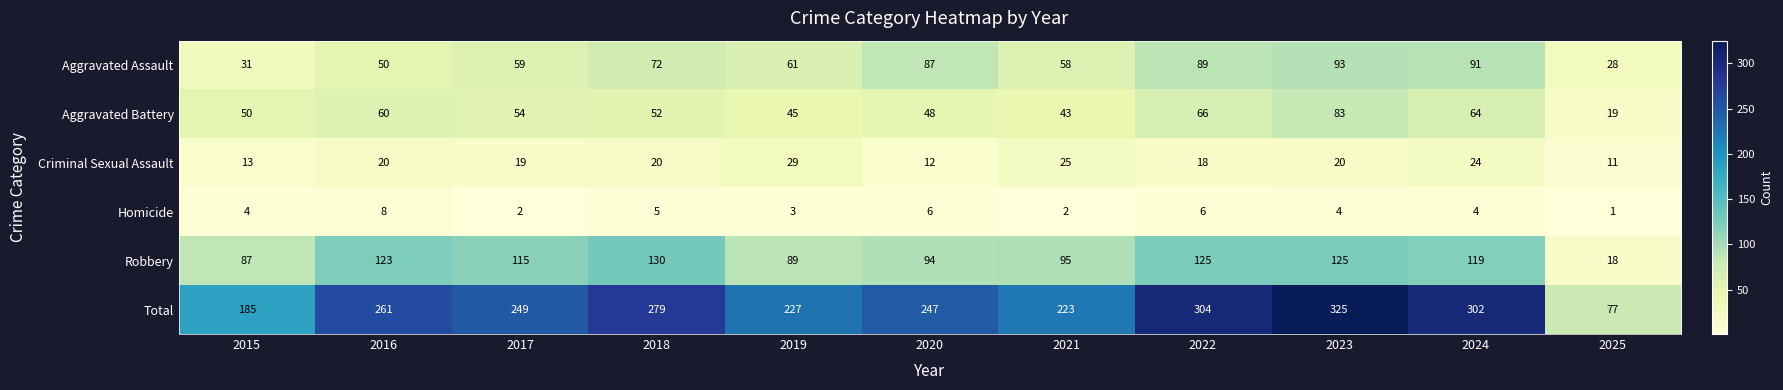

Which series has the largest total across all categories?

Total